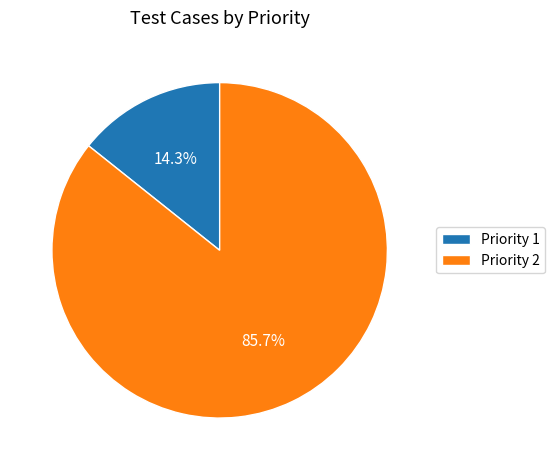

Which has a higher value, Priority 2 or Priority 1?

Priority 2